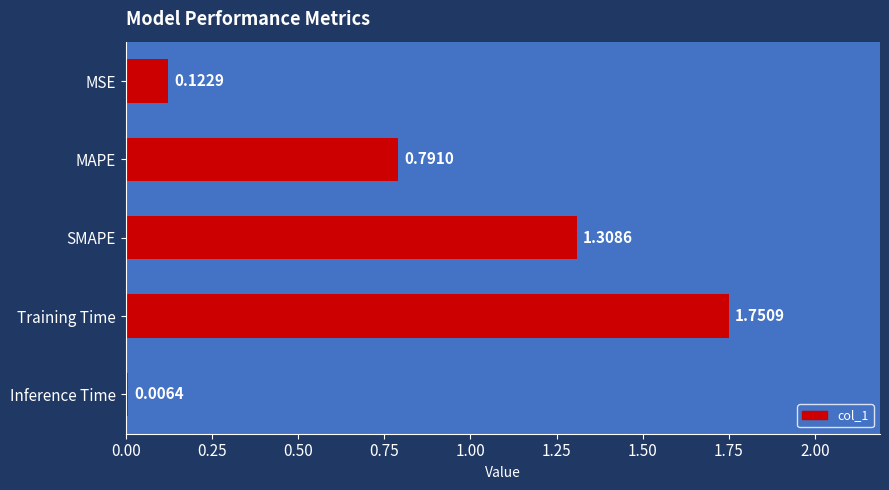

Are the bars horizontal?

Yes